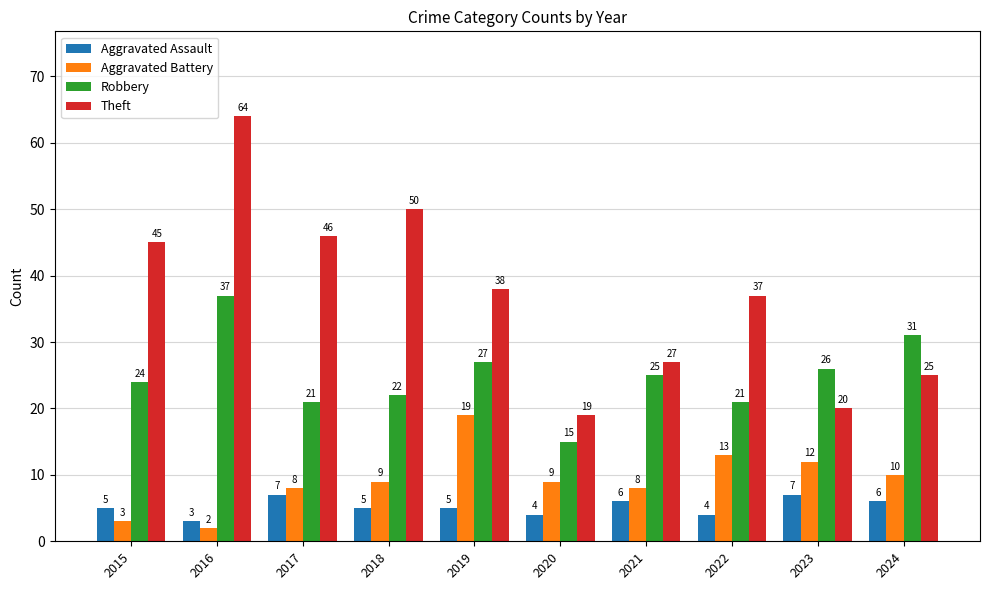

What is the value of the Aggravated Assault bar at the 6th from the left?

4